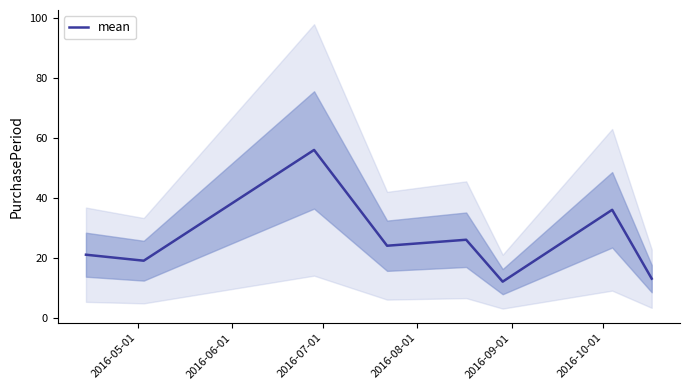

What is the maximum value for mean?

56